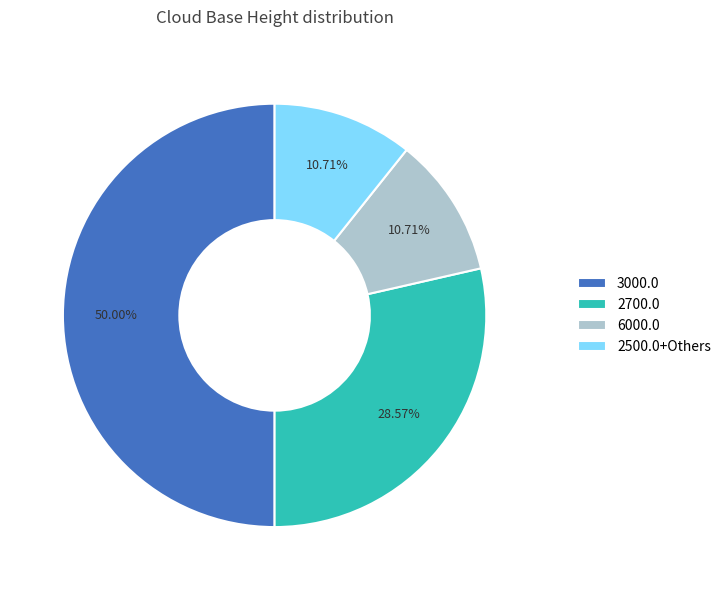

What is the ratio of the value at 3000.0 to the value at 2500.0+Others?

4.7